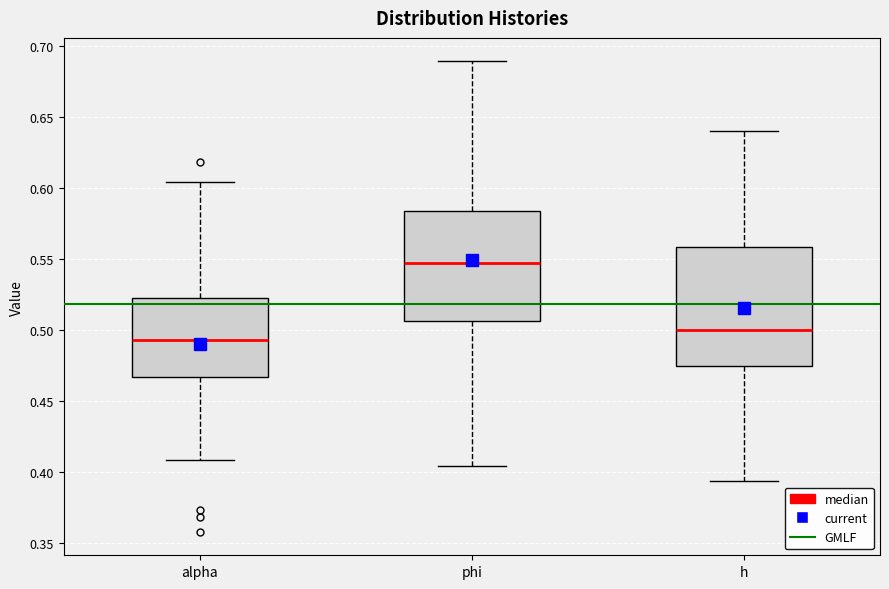

Reading left to right, transcribe this box plot: for each box, give where its median line is, the range the box spans, and where its two whiskers end, as read against the y-axis. The values are not printed on the chart, so give them approximately, as read against the axis.

alpha: median 0.495, box 0.465 to 0.525, whiskers 0.410 to 0.605
phi: median 0.545, box 0.505 to 0.585, whiskers 0.405 to 0.690
h: median 0.500, box 0.475 to 0.560, whiskers 0.395 to 0.640